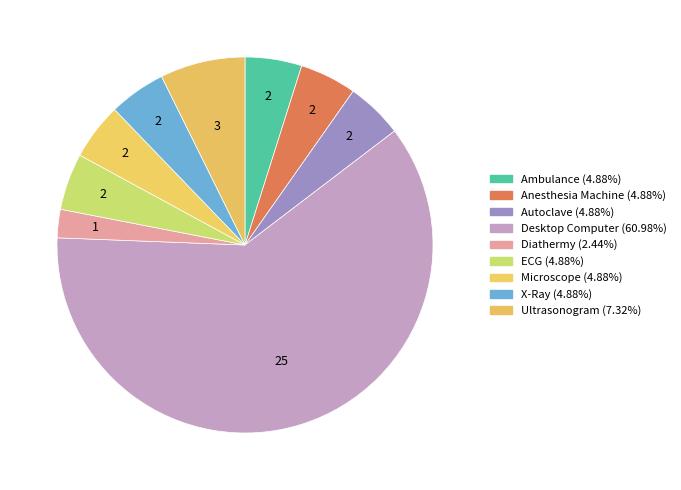

Which slice is the largest?

Desktop Computer